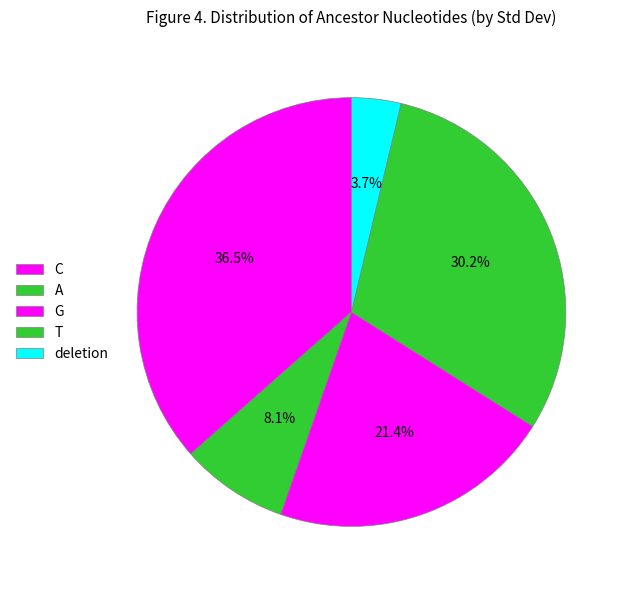

True or false: C accounts for 11% of the total.

False